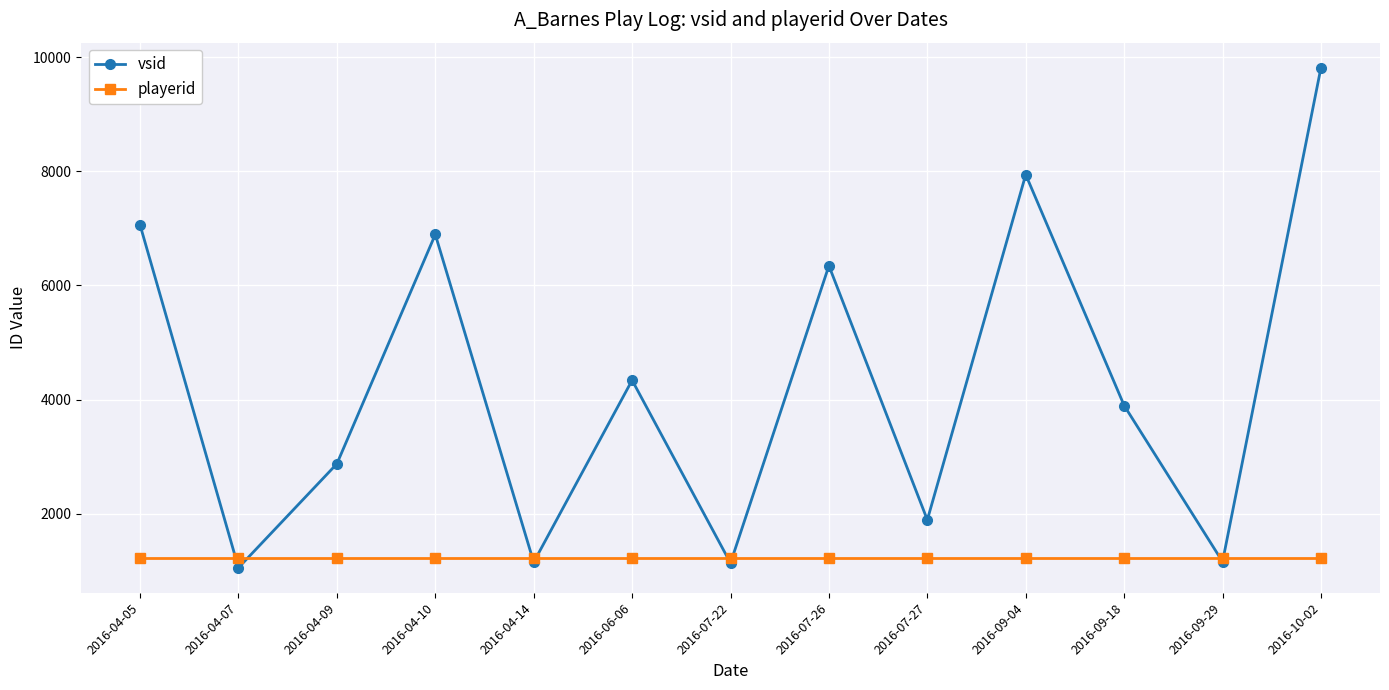

True or false: vsid and playerid cross at least once.

True